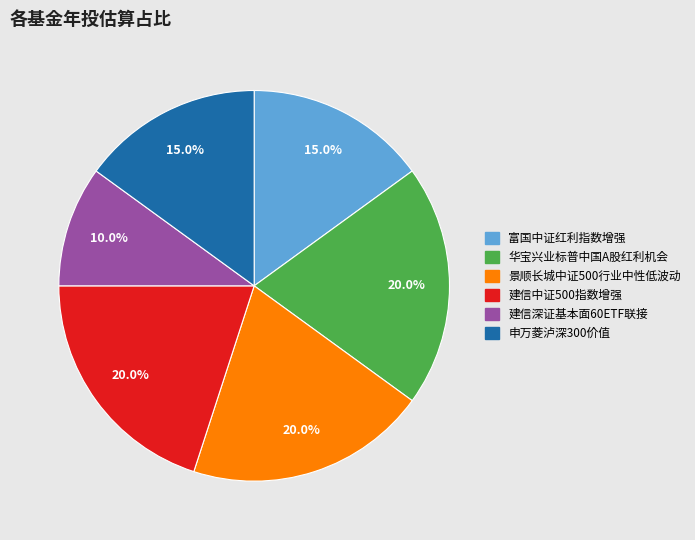

Is it true that 建信深证基本面60ETF联接 is 3% of the pie?

False